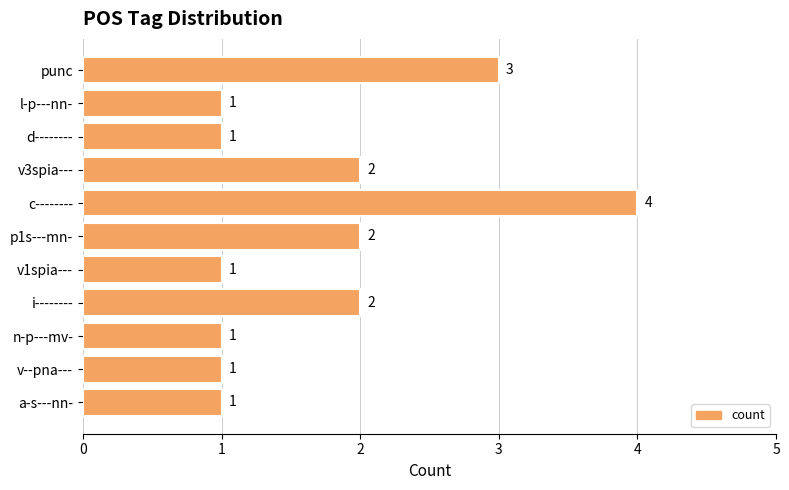

Reading bottom to top, list all the values displayed in this chart.

a-s---nn-=1	v--pna---=1	n-p---mv-=1	i--------=2	v1spia---=1	p1s---mn-=2	c--------=4	v3spia---=2	d--------=1	l-p---nn-=1	punc=3